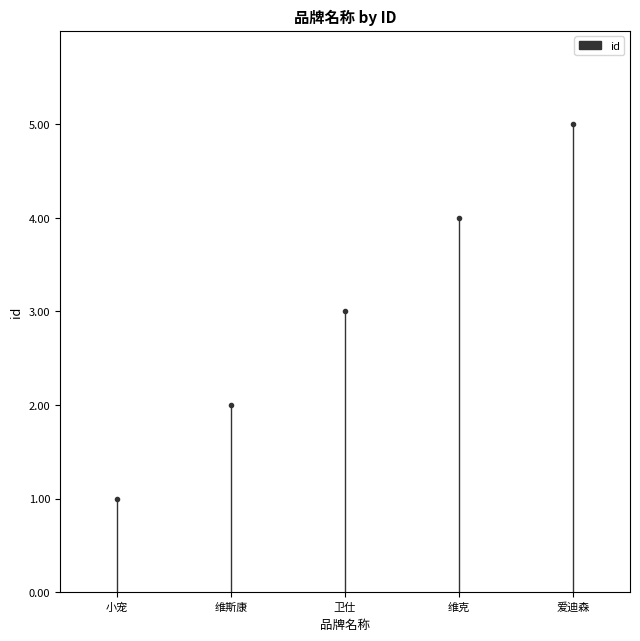

Between 小宠 and 维斯康, which is larger?

维斯康